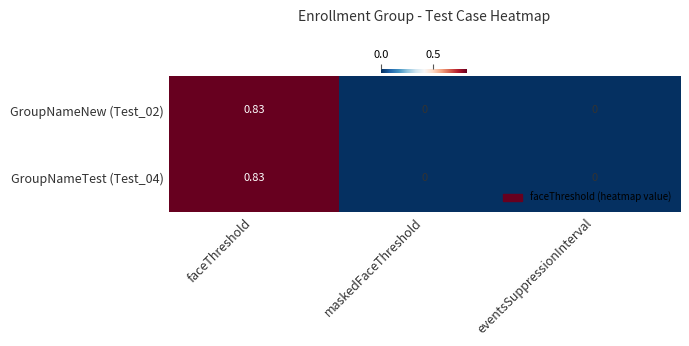

Which category has the highest value in the GroupNameTest (Test_04) series?

faceThreshold